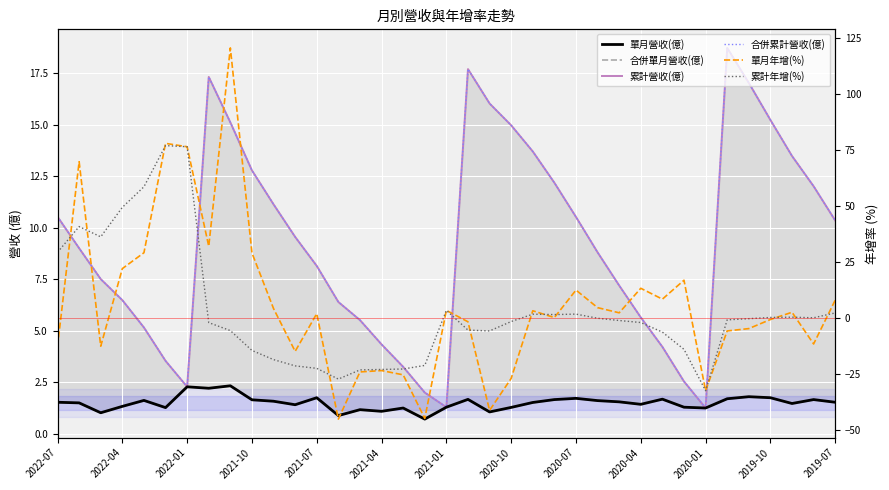

What is the sum of the 累計年增(%) values at 16 and 18?

-19.6